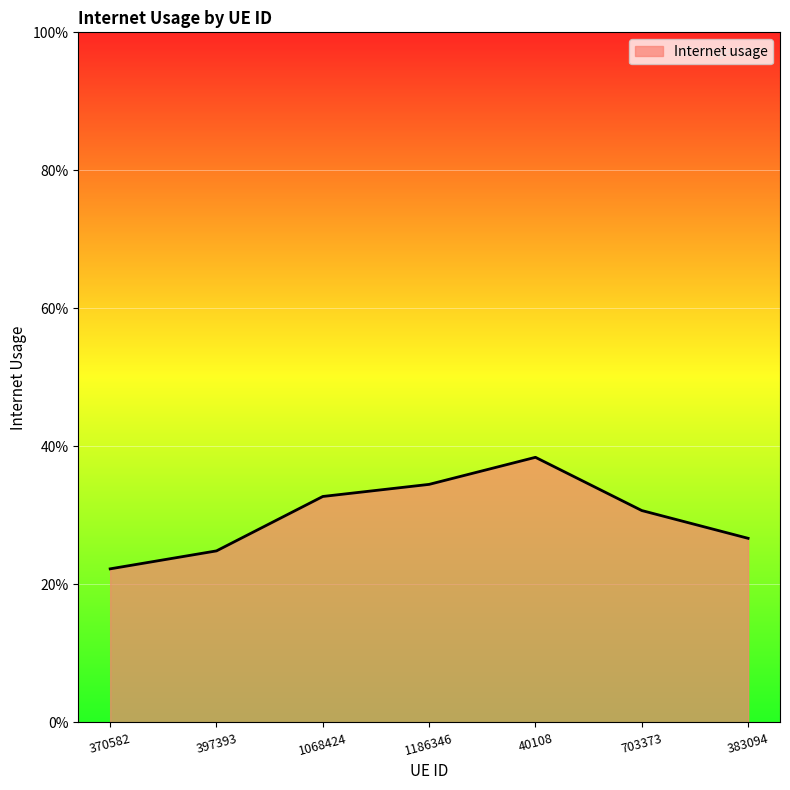

What is the change in value from 397393 to 40108?

+0.1